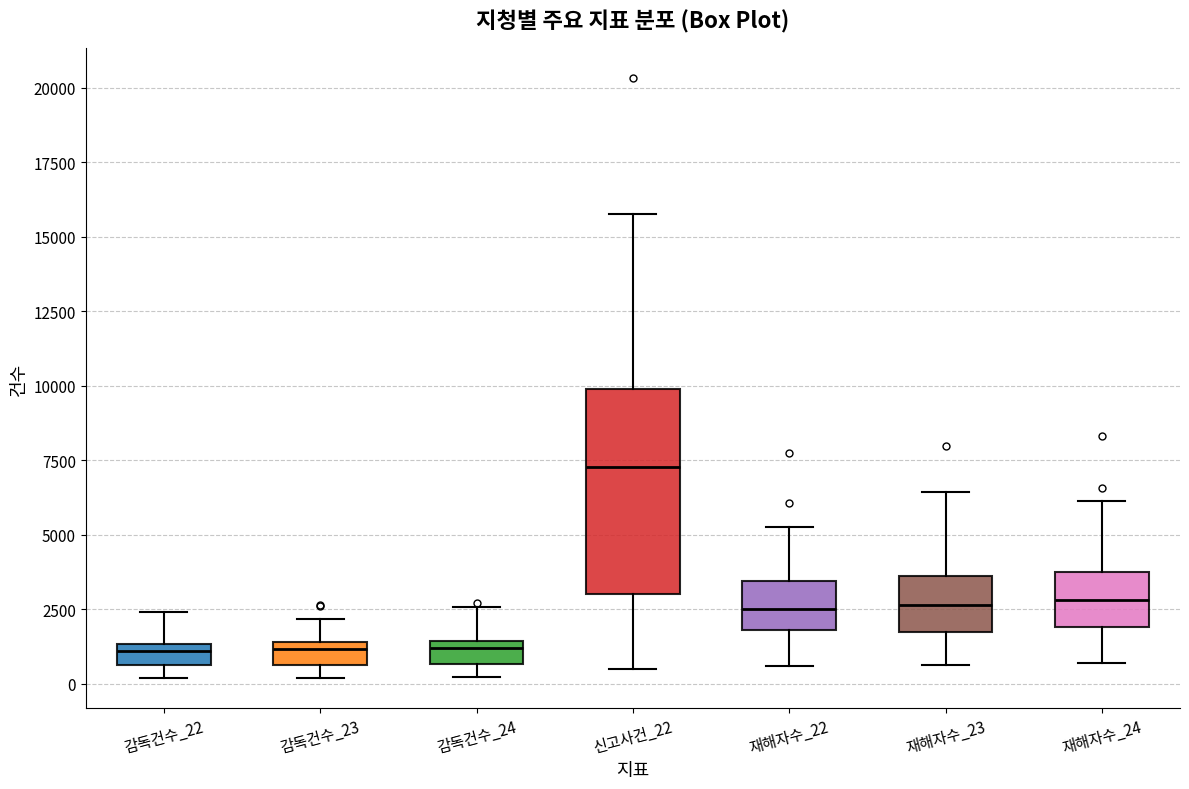

Where does the upper whisker of the box for 감독건수_24 end on the y-axis? The values are not printed on the chart, so give them approximately, as read against the axis.

2500